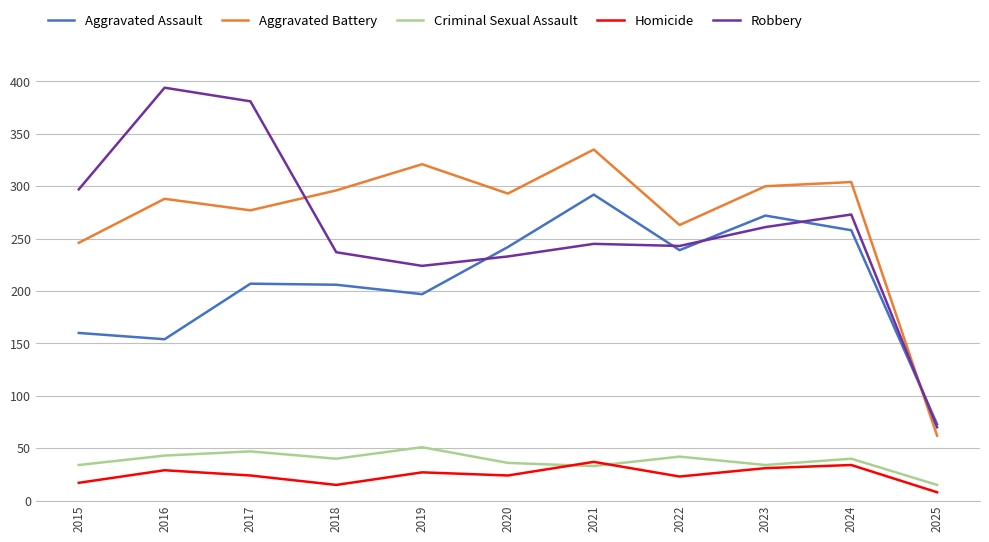

True or false: Criminal Sexual Assault has a value of 59 at 2020.

False